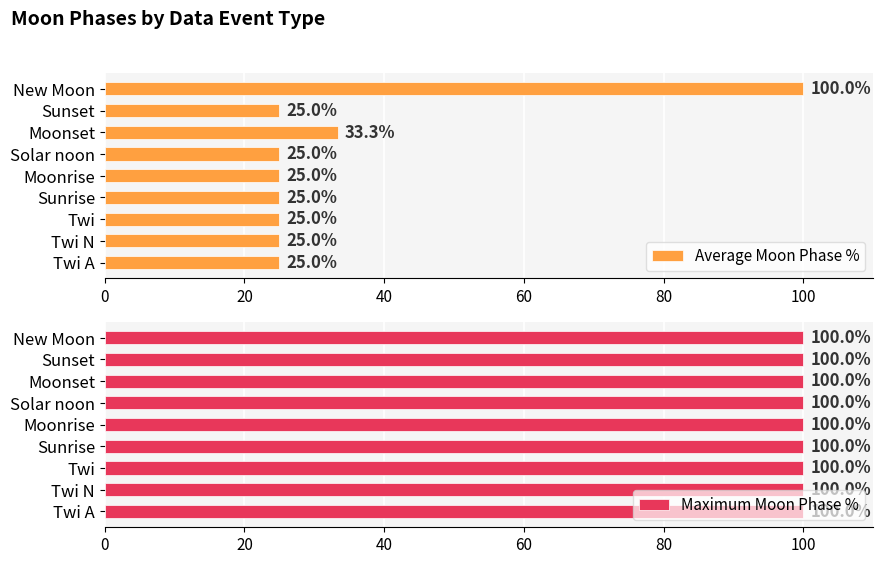

The value of Average Moon Phase % at Sunset is 25.0. True or false?

True